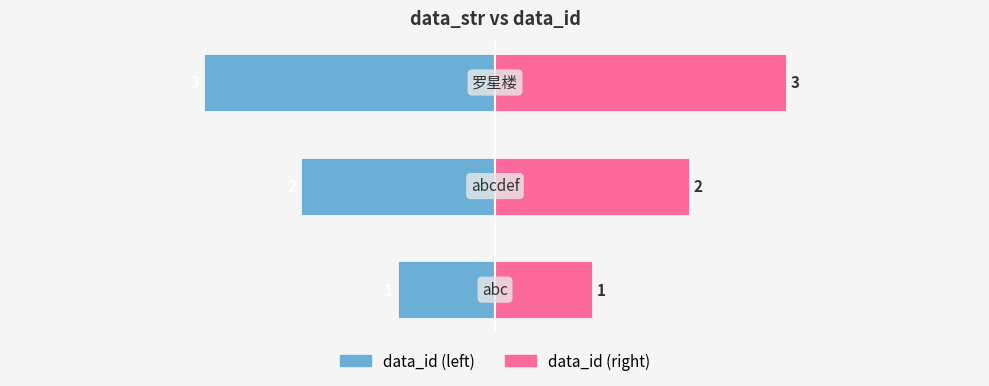

Rank the series by their maximum value, from highest to lowest.

data_id (right), data_id (left)